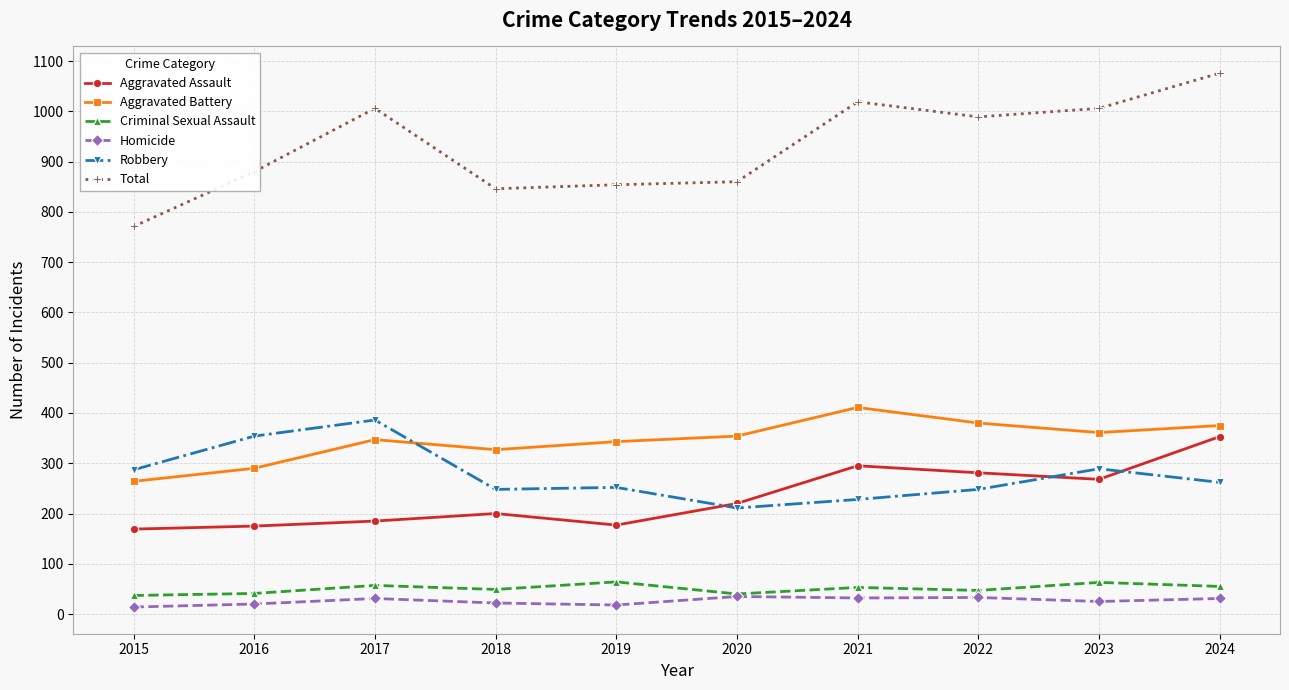

Rank the series by their maximum value, from lowest to highest.

Homicide, Criminal Sexual Assault, Aggravated Assault, Robbery, Aggravated Battery, Total